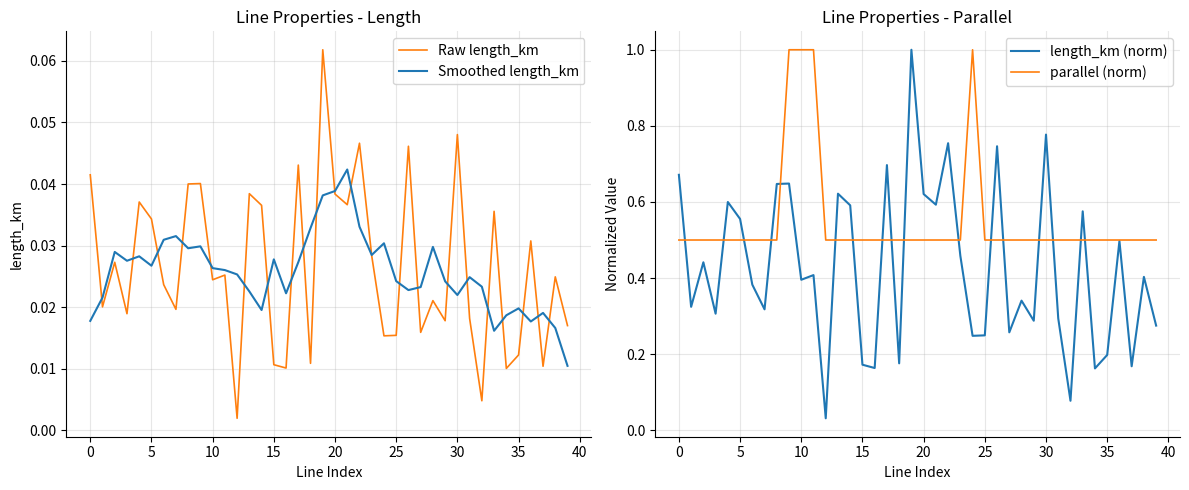

List the series in order of their peak value, highest first.

length_km (norm), parallel (norm), Raw length_km, Smoothed length_km